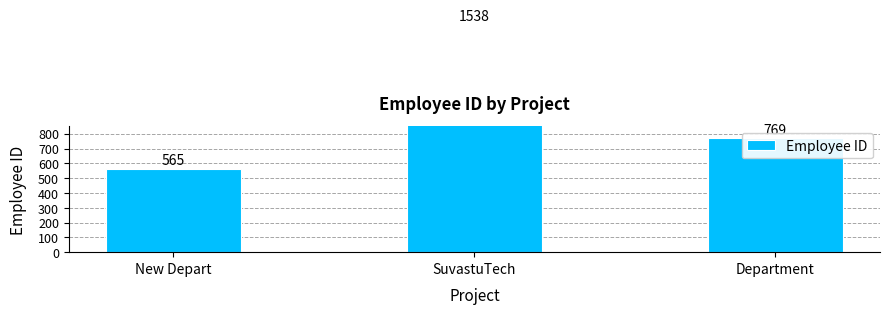

What position from the right is New Depart?

3